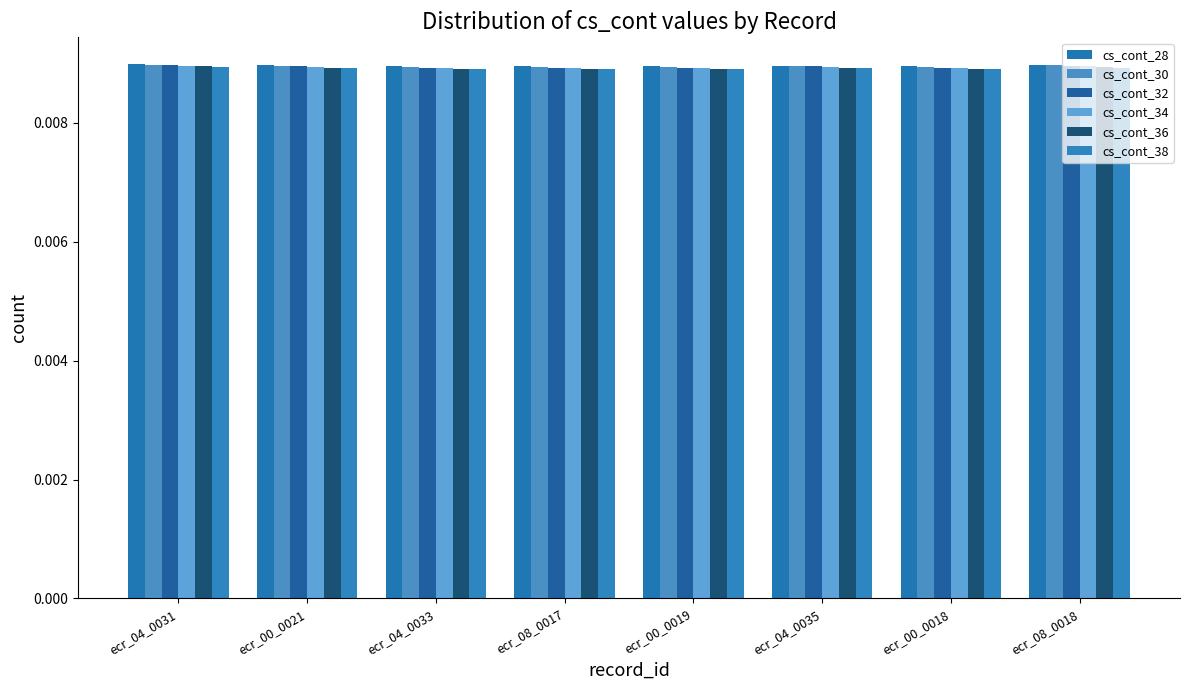

What is the label of the 3rd bar from the left?

ecr_04_0033